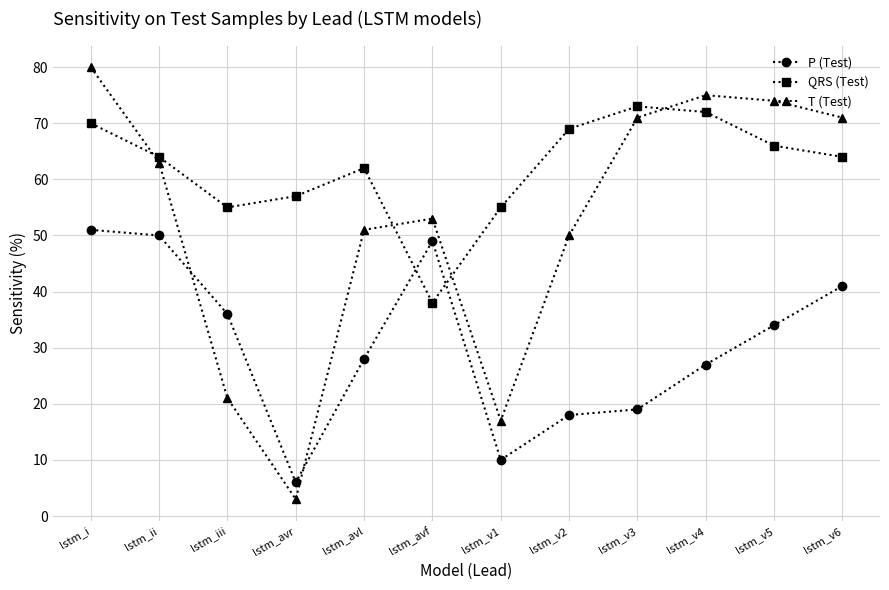

Which series ends up on top after the final intersection of QRS (Test) and T (Test)?

T (Test)